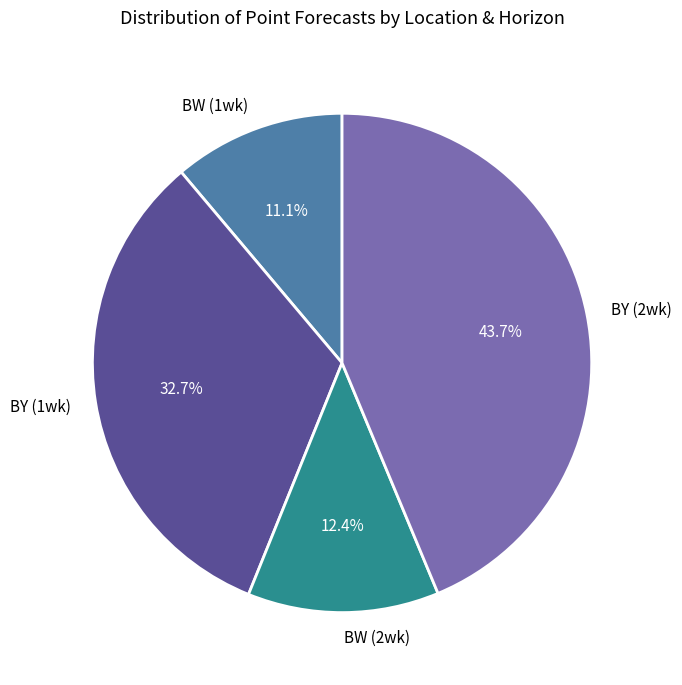

Between BW (2wk) and BY (2wk), which is larger?

BY (2wk)